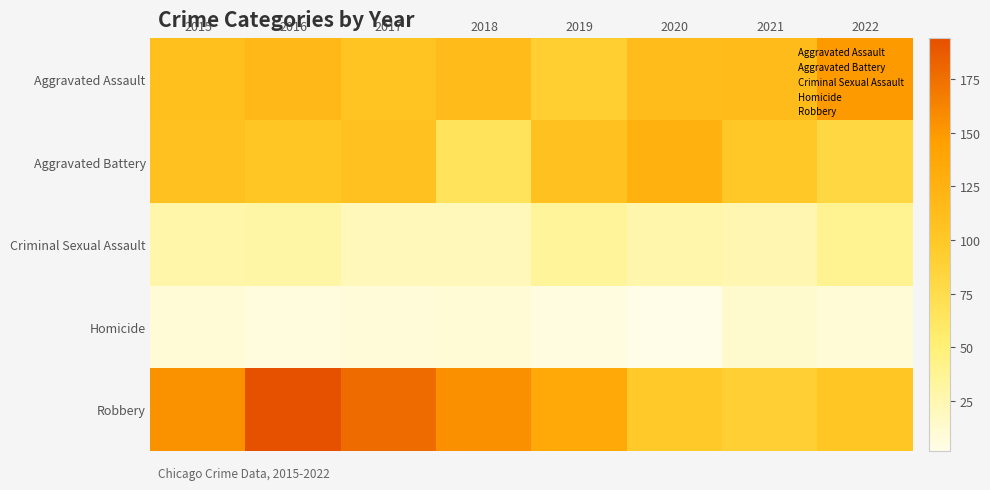

Which label corresponds to the largest value in the chart?

2016